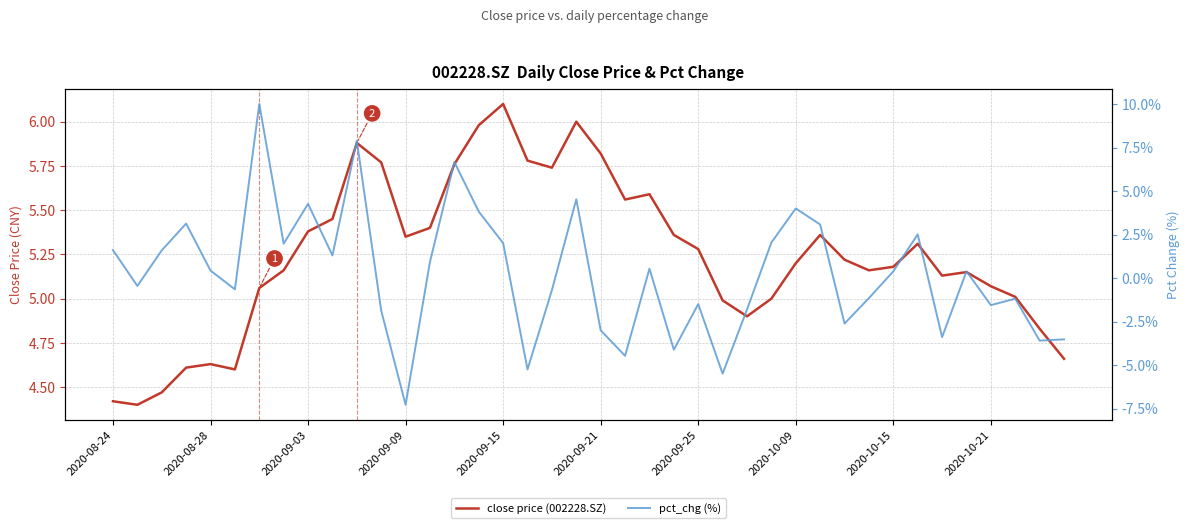

Is the value of pct_chg (%) at 14 greater than the value of close price (002228.SZ) at 13?

Yes